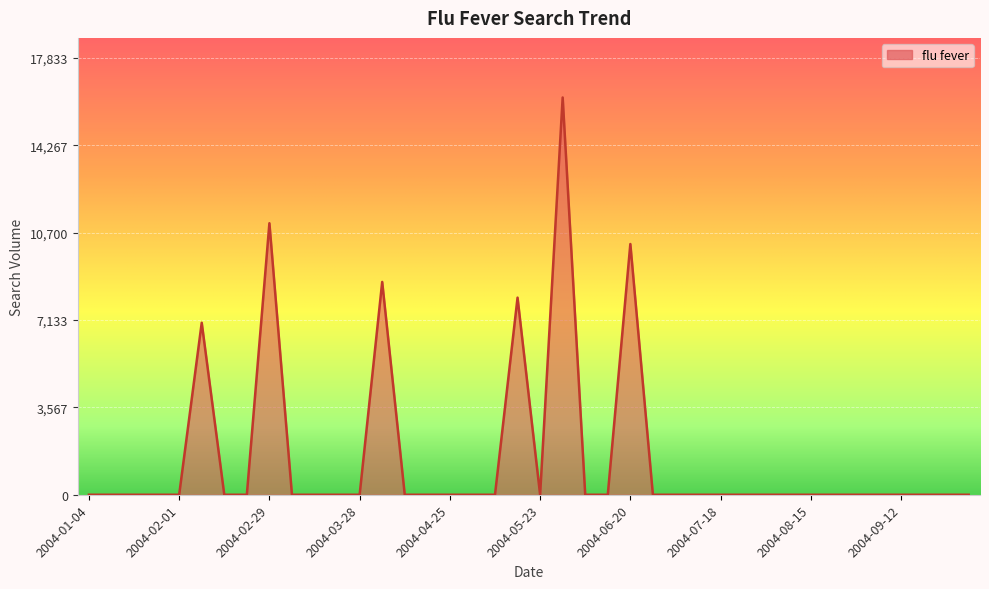

What is the maximum value shown in the chart?

16212.2